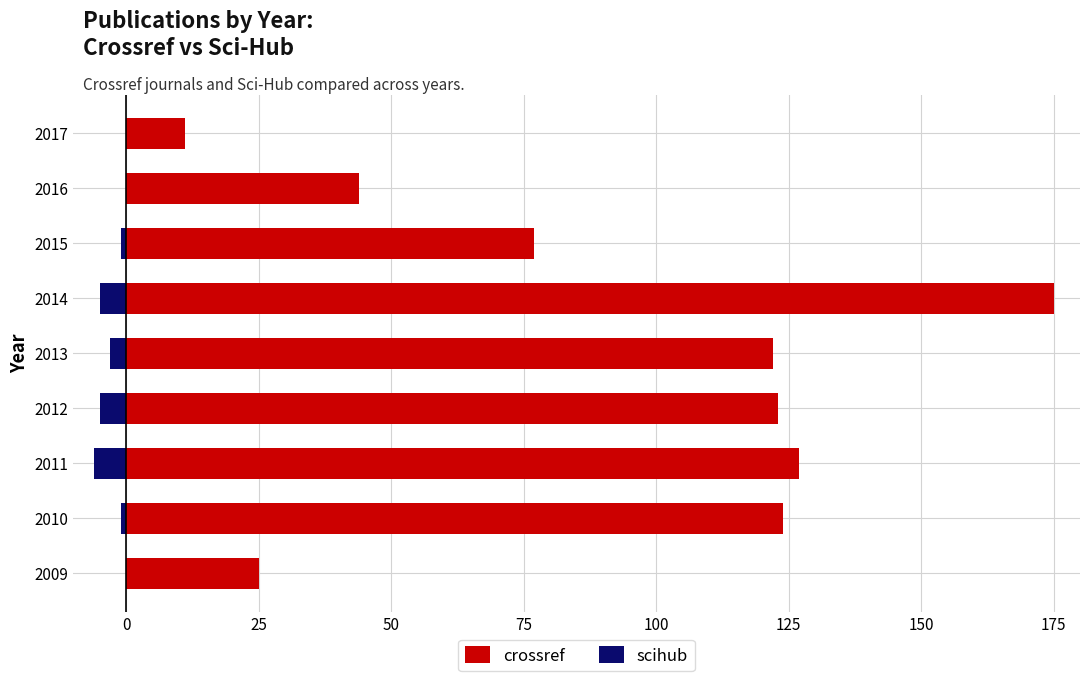

List the series in order of their peak value, lowest first.

scihub, crossref